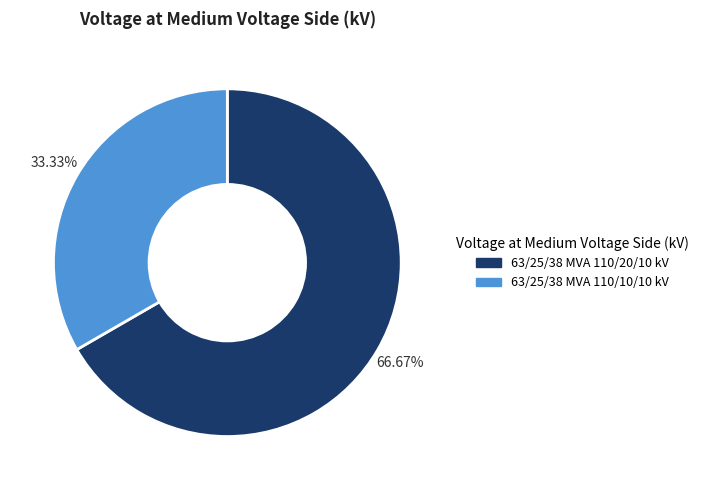

Rank the categories by value from lowest to highest.

63/25/38 MVA 110/10/10 kV, 63/25/38 MVA 110/20/10 kV